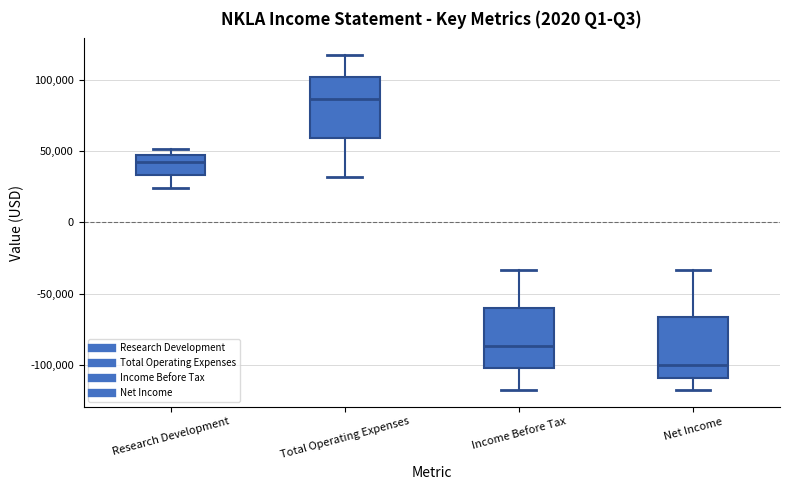

Reading left to right, transcribe this box plot: for each box, give where its median line is, the range the box spans, and where its two whiskers end, as read against the y-axis. The values are not printed on the chart, so give them approximately, as read against the axis.

Research Development: median 45000 (just below the box's upper edge), box 35000 to 45000, whiskers 25000 to 50000
Total Operating Expenses: median 85000, box 60000 to 100000, whiskers 30000 to 115000
Income Before Tax: median -85000, box -100000 to -60000, whiskers -115000 to -35000
Net Income: median -100000, box -110000 to -65000, whiskers -115000 to -35000